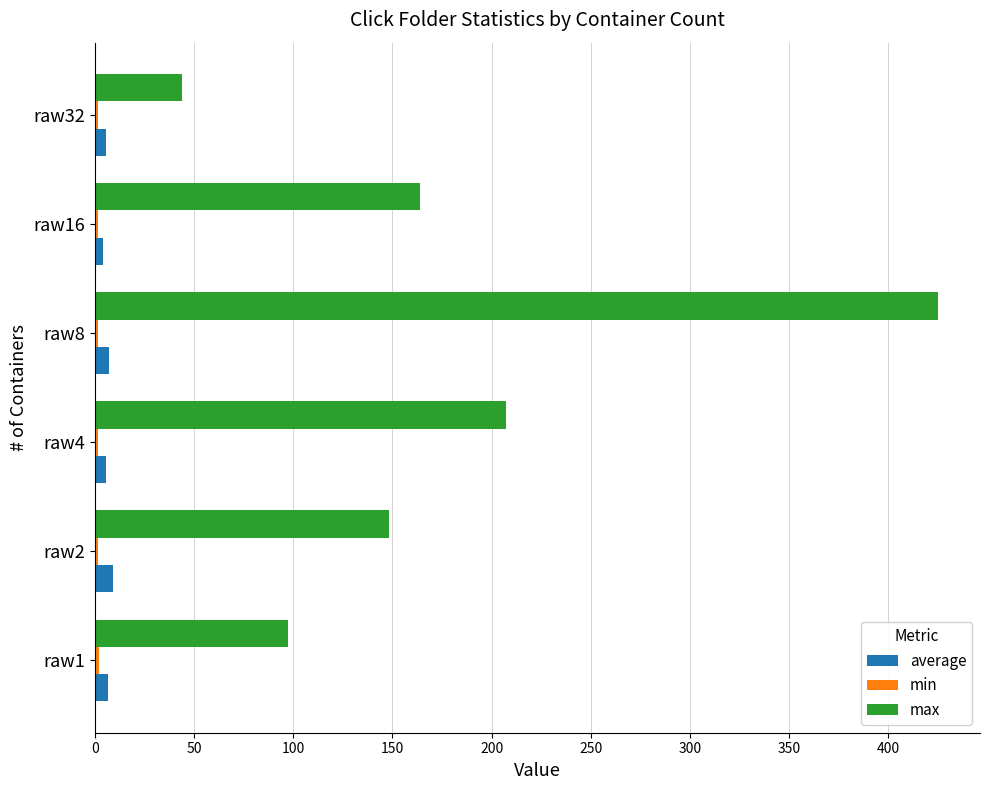

What is the maximum value shown in the chart?

425.0